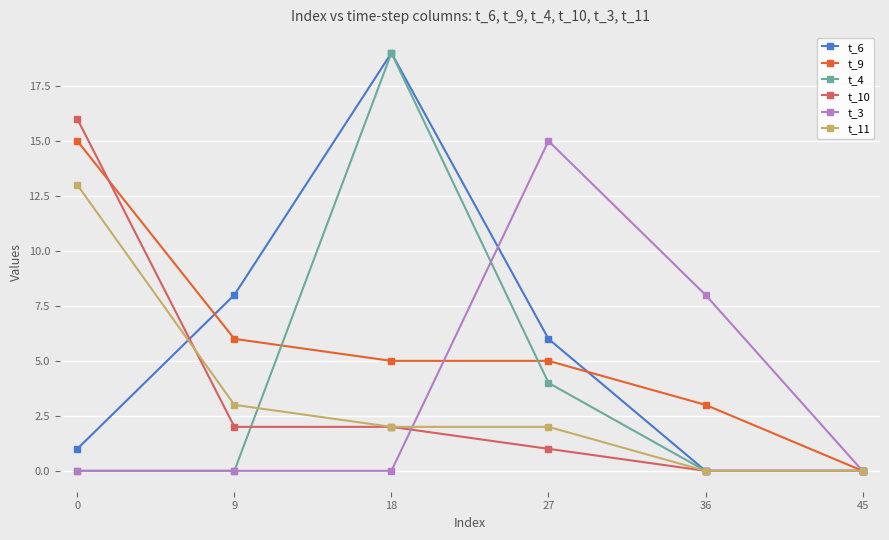

Rank the series at 27 from lowest to highest value.

t_10, t_11, t_4, t_9, t_6, t_3